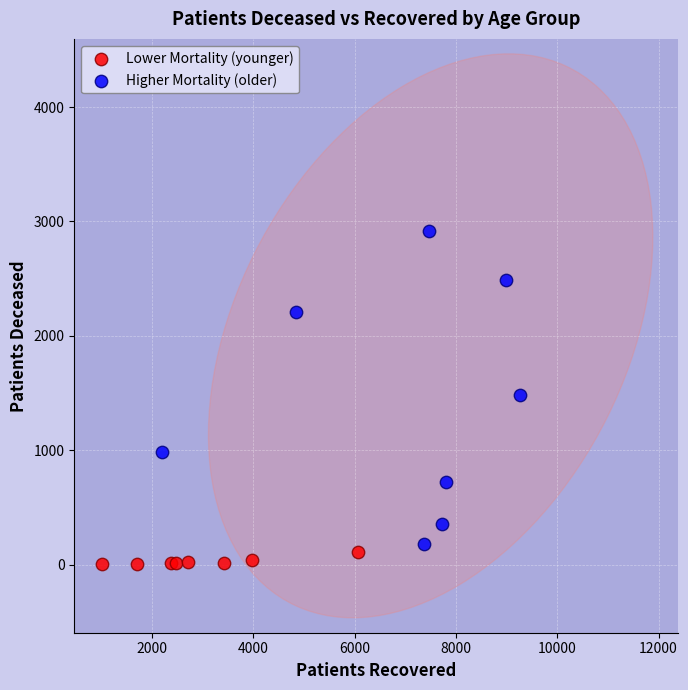

Which series contains the highest Y value?

Higher Mortality (older)